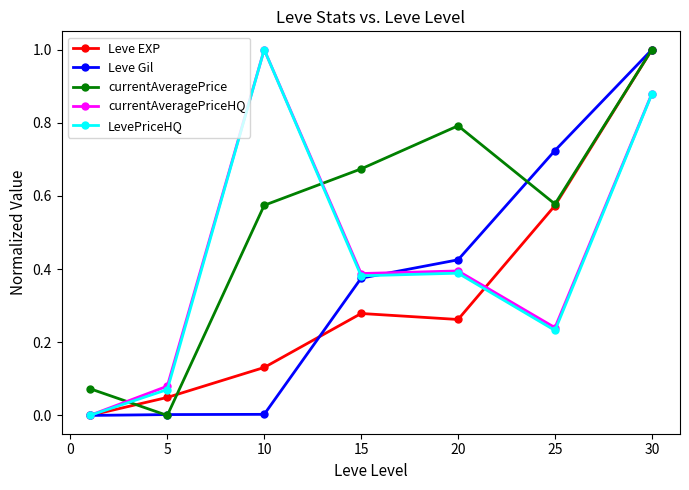

After their last crossing, which series has the higher values: currentAveragePrice or LevePriceHQ?

currentAveragePrice